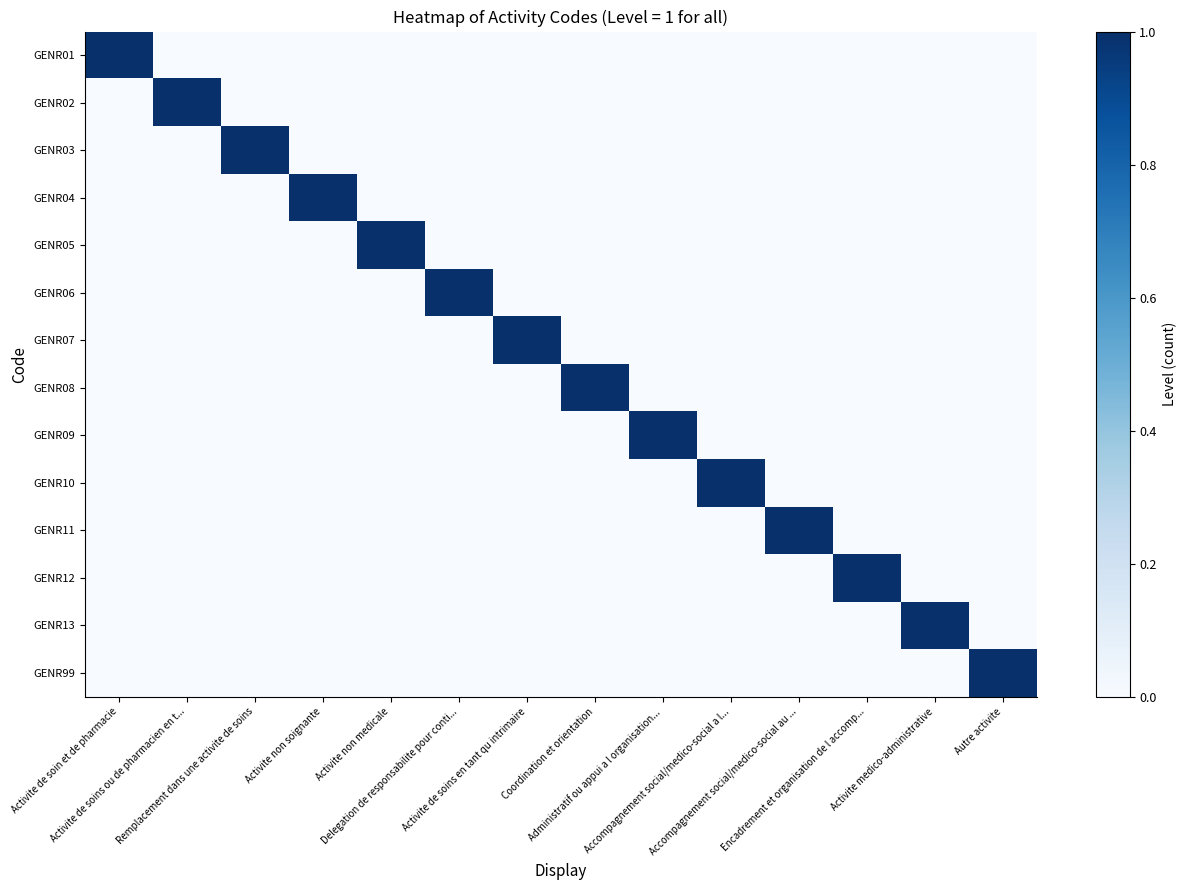

Reading left to right, extract all data points from this chart.

GENR01: Activite de soin et de pharmacie=1	Activite de soins ou de pharmacien en t...=0	Remplacement dans une activite de soins=0	Activite non soignante=0	Activite non medicale=0	Delegation de responsabilite pour conti...=0	Activite de soins en tant qu intrimaire=0	Coordination et orientation=0	Administratif ou appui a l organisation...=0	Accompagnement social/medico-social a l...=0	Accompagnement social/medico-social au ...=0	Encadrement et organisation de l accomp...=0	Activite medico-administrative=0	Autre activite=0
GENR02: Activite de soin et de pharmacie=0	Activite de soins ou de pharmacien en t...=1	Remplacement dans une activite de soins=0	Activite non soignante=0	Activite non medicale=0	Delegation de responsabilite pour conti...=0	Activite de soins en tant qu intrimaire=0	Coordination et orientation=0	Administratif ou appui a l organisation...=0	Accompagnement social/medico-social a l...=0	Accompagnement social/medico-social au ...=0	Encadrement et organisation de l accomp...=0	Activite medico-administrative=0	Autre activite=0
GENR03: Activite de soin et de pharmacie=0	Activite de soins ou de pharmacien en t...=0	Remplacement dans une activite de soins=1	Activite non soignante=0	Activite non medicale=0	Delegation de responsabilite pour conti...=0	Activite de soins en tant qu intrimaire=0	Coordination et orientation=0	Administratif ou appui a l organisation...=0	Accompagnement social/medico-social a l...=0	Accompagnement social/medico-social au ...=0	Encadrement et organisation de l accomp...=0	Activite medico-administrative=0	Autre activite=0
GENR04: Activite de soin et de pharmacie=0	Activite de soins ou de pharmacien en t...=0	Remplacement dans une activite de soins=0	Activite non soignante=1	Activite non medicale=0	Delegation de responsabilite pour conti...=0	Activite de soins en tant qu intrimaire=0	Coordination et orientation=0	Administratif ou appui a l organisation...=0	Accompagnement social/medico-social a l...=0	Accompagnement social/medico-social au ...=0	Encadrement et organisation de l accomp...=0	Activite medico-administrative=0	Autre activite=0
GENR05: Activite de soin et de pharmacie=0	Activite de soins ou de pharmacien en t...=0	Remplacement dans une activite de soins=0	Activite non soignante=0	Activite non medicale=1	Delegation de responsabilite pour conti...=0	Activite de soins en tant qu intrimaire=0	Coordination et orientation=0	Administratif ou appui a l organisation...=0	Accompagnement social/medico-social a l...=0	Accompagnement social/medico-social au ...=0	Encadrement et organisation de l accomp...=0	Activite medico-administrative=0	Autre activite=0
GENR06: Activite de soin et de pharmacie=0	Activite de soins ou de pharmacien en t...=0	Remplacement dans une activite de soins=0	Activite non soignante=0	Activite non medicale=0	Delegation de responsabilite pour conti...=1	Activite de soins en tant qu intrimaire=0	Coordination et orientation=0	Administratif ou appui a l organisation...=0	Accompagnement social/medico-social a l...=0	Accompagnement social/medico-social au ...=0	Encadrement et organisation de l accomp...=0	Activite medico-administrative=0	Autre activite=0
GENR07: Activite de soin et de pharmacie=0	Activite de soins ou de pharmacien en t...=0	Remplacement dans une activite de soins=0	Activite non soignante=0	Activite non medicale=0	Delegation de responsabilite pour conti...=0	Activite de soins en tant qu intrimaire=1	Coordination et orientation=0	Administratif ou appui a l organisation...=0	Accompagnement social/medico-social a l...=0	Accompagnement social/medico-social au ...=0	Encadrement et organisation de l accomp...=0	Activite medico-administrative=0	Autre activite=0
GENR08: Activite de soin et de pharmacie=0	Activite de soins ou de pharmacien en t...=0	Remplacement dans une activite de soins=0	Activite non soignante=0	Activite non medicale=0	Delegation de responsabilite pour conti...=0	Activite de soins en tant qu intrimaire=0	Coordination et orientation=1	Administratif ou appui a l organisation...=0	Accompagnement social/medico-social a l...=0	Accompagnement social/medico-social au ...=0	Encadrement et organisation de l accomp...=0	Activite medico-administrative=0	Autre activite=0
GENR09: Activite de soin et de pharmacie=0	Activite de soins ou de pharmacien en t...=0	Remplacement dans une activite de soins=0	Activite non soignante=0	Activite non medicale=0	Delegation de responsabilite pour conti...=0	Activite de soins en tant qu intrimaire=0	Coordination et orientation=0	Administratif ou appui a l organisation...=1	Accompagnement social/medico-social a l...=0	Accompagnement social/medico-social au ...=0	Encadrement et organisation de l accomp...=0	Activite medico-administrative=0	Autre activite=0
GENR10: Activite de soin et de pharmacie=0	Activite de soins ou de pharmacien en t...=0	Remplacement dans une activite de soins=0	Activite non soignante=0	Activite non medicale=0	Delegation de responsabilite pour conti...=0	Activite de soins en tant qu intrimaire=0	Coordination et orientation=0	Administratif ou appui a l organisation...=0	Accompagnement social/medico-social a l...=1	Accompagnement social/medico-social au ...=0	Encadrement et organisation de l accomp...=0	Activite medico-administrative=0	Autre activite=0
GENR11: Activite de soin et de pharmacie=0	Activite de soins ou de pharmacien en t...=0	Remplacement dans une activite de soins=0	Activite non soignante=0	Activite non medicale=0	Delegation de responsabilite pour conti...=0	Activite de soins en tant qu intrimaire=0	Coordination et orientation=0	Administratif ou appui a l organisation...=0	Accompagnement social/medico-social a l...=0	Accompagnement social/medico-social au ...=1	Encadrement et organisation de l accomp...=0	Activite medico-administrative=0	Autre activite=0
GENR12: Activite de soin et de pharmacie=0	Activite de soins ou de pharmacien en t...=0	Remplacement dans une activite de soins=0	Activite non soignante=0	Activite non medicale=0	Delegation de responsabilite pour conti...=0	Activite de soins en tant qu intrimaire=0	Coordination et orientation=0	Administratif ou appui a l organisation...=0	Accompagnement social/medico-social a l...=0	Accompagnement social/medico-social au ...=0	Encadrement et organisation de l accomp...=1	Activite medico-administrative=0	Autre activite=0
GENR13: Activite de soin et de pharmacie=0	Activite de soins ou de pharmacien en t...=0	Remplacement dans une activite de soins=0	Activite non soignante=0	Activite non medicale=0	Delegation de responsabilite pour conti...=0	Activite de soins en tant qu intrimaire=0	Coordination et orientation=0	Administratif ou appui a l organisation...=0	Accompagnement social/medico-social a l...=0	Accompagnement social/medico-social au ...=0	Encadrement et organisation de l accomp...=0	Activite medico-administrative=1	Autre activite=0
GENR99: Activite de soin et de pharmacie=0	Activite de soins ou de pharmacien en t...=0	Remplacement dans une activite de soins=0	Activite non soignante=0	Activite non medicale=0	Delegation de responsabilite pour conti...=0	Activite de soins en tant qu intrimaire=0	Coordination et orientation=0	Administratif ou appui a l organisation...=0	Accompagnement social/medico-social a l...=0	Accompagnement social/medico-social au ...=0	Encadrement et organisation de l accomp...=0	Activite medico-administrative=0	Autre activite=1